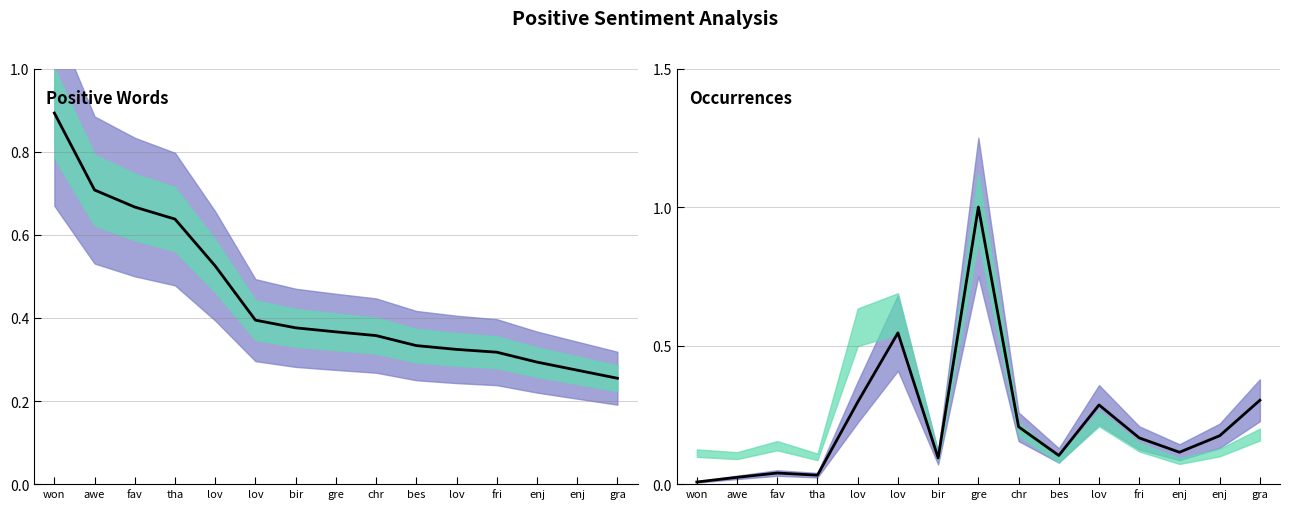

Reading right to left, what are all the values shown in this chart?

anchor score: 0.3	0.3	0.3	0.3	0.3	0.3	0.4	0.4	0.4	0.4	0.5	0.6	0.7	0.7	0.9
normal (norm): 0.3	0.2	0.1	0.2	0.3	0.1	0.2	1.0	0.1	0.5	0.3	0.0	0.0	0.0	0.0